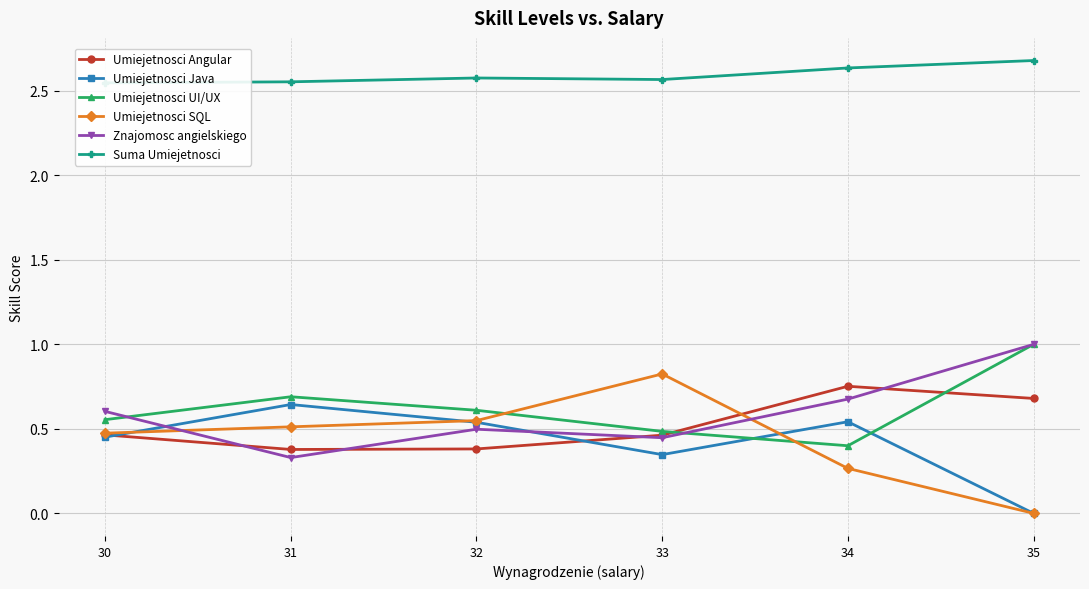

Rank the series by their maximum value, from highest to lowest.

Suma Umiejetnosci, Umiejetnosci UI/UX, Znajomosc angielskiego, Umiejetnosci SQL, Umiejetnosci Angular, Umiejetnosci Java